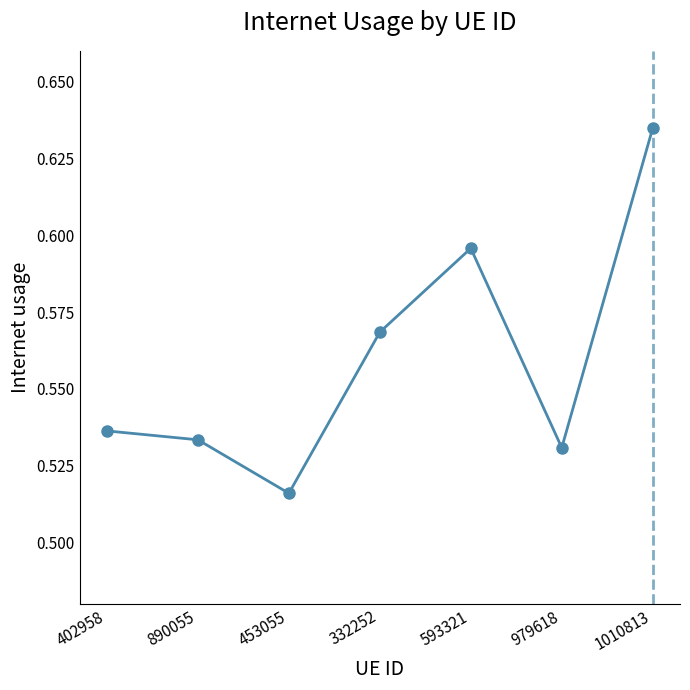

List the labels in order of value, smallest first.

453055, 979618, 890055, 402958, 332252, 593321, 1010813